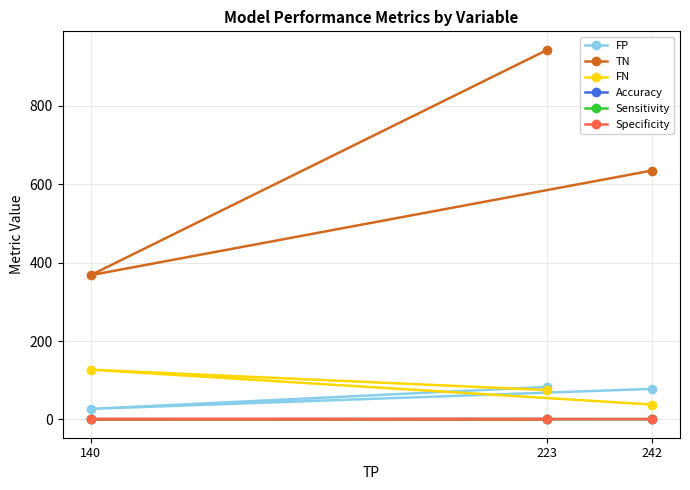

What is the highest value of the TN series?

943.0